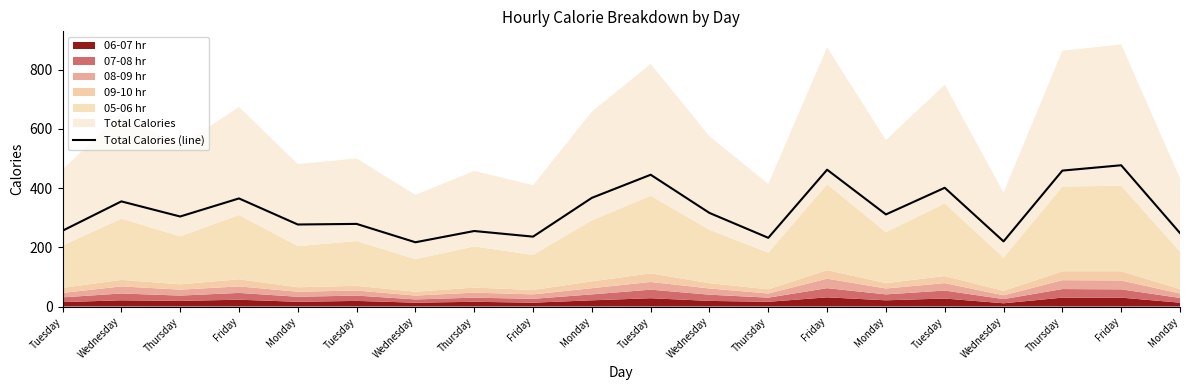

What is the label of the 5th point from the left?

Monday